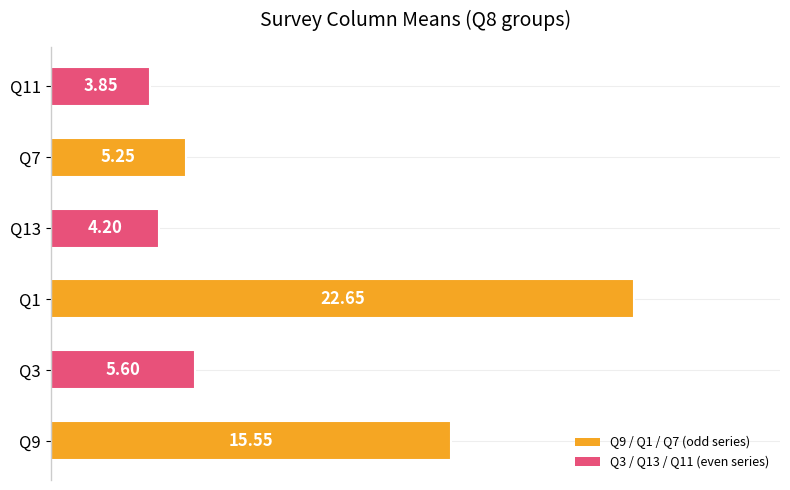

Rank the categories by value from highest to lowest.

Q1, Q9, Q3, Q7, Q13, Q11